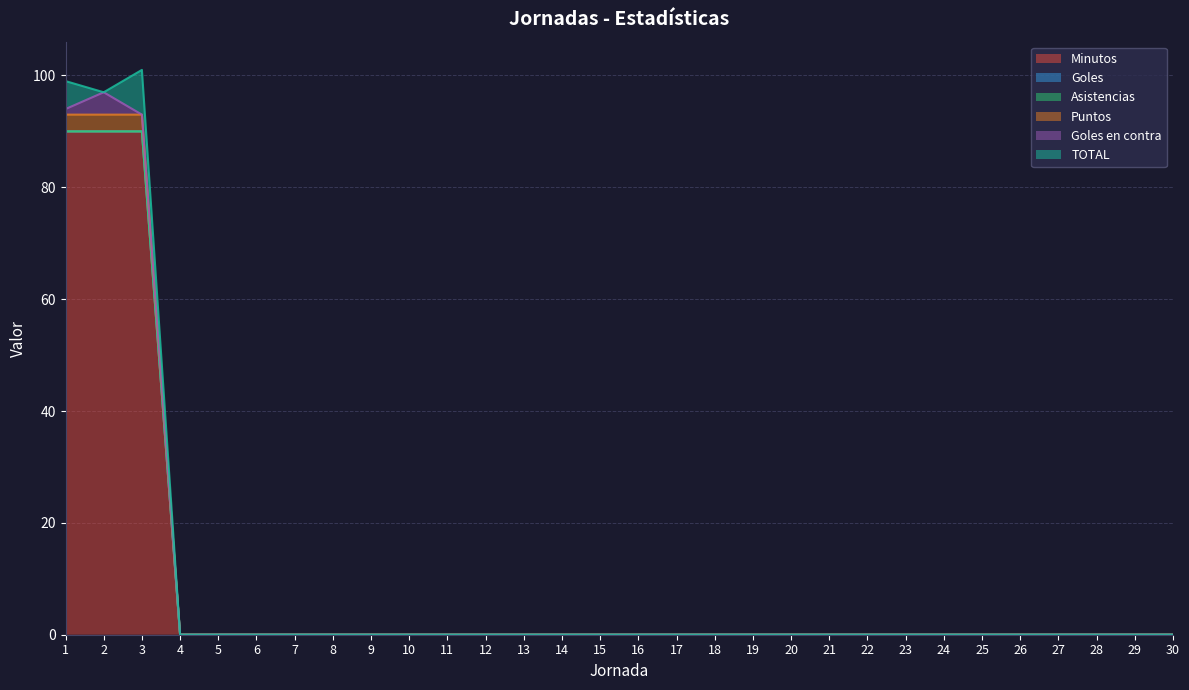

True or false: Goles en contra has a value of 2 at 18.

False